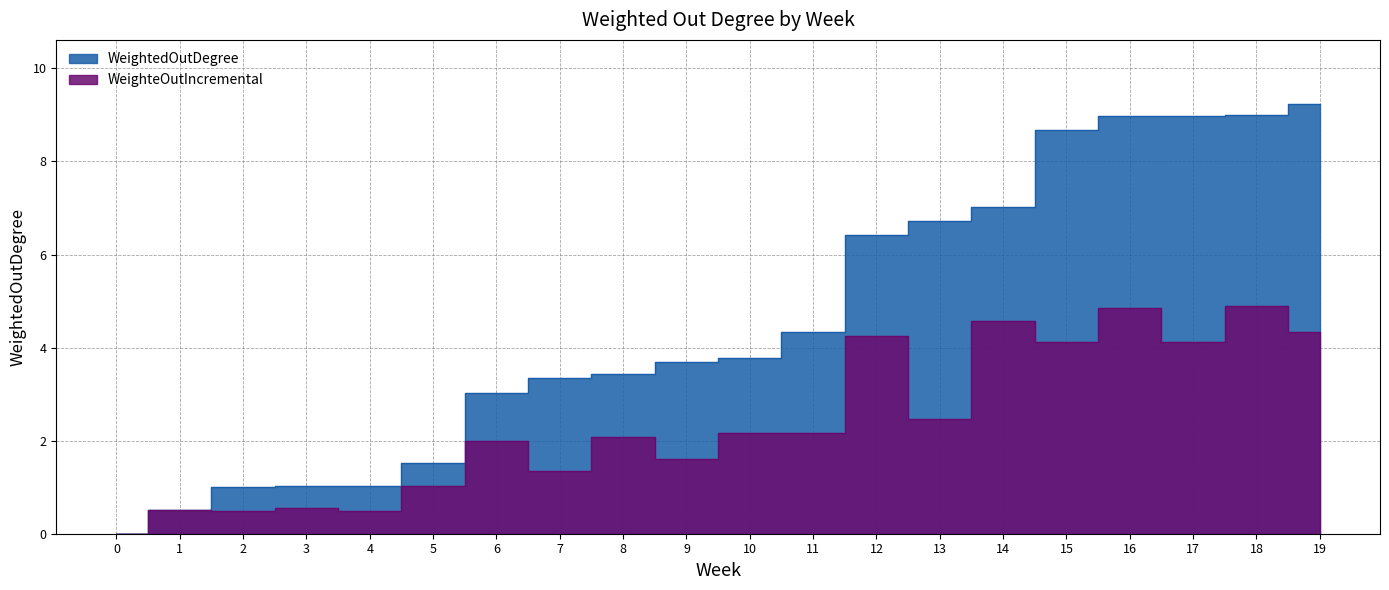

What is the difference between the maximum and second lowest values in the WeightedOutDegree series?

8.7